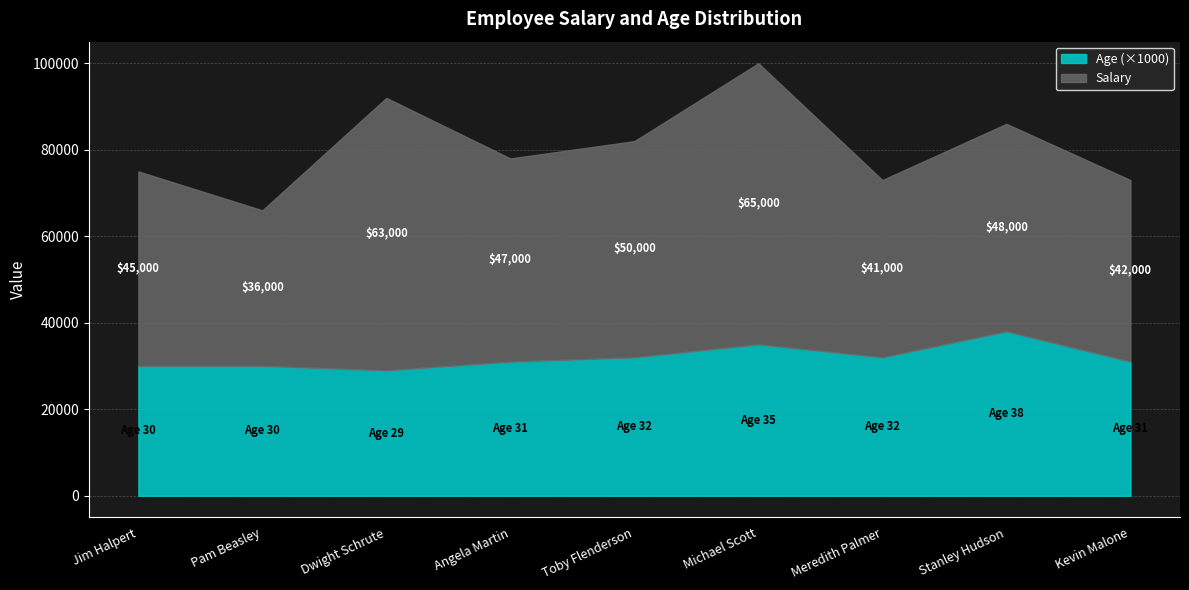

True or false: Salary and Age intersect in this chart.

False